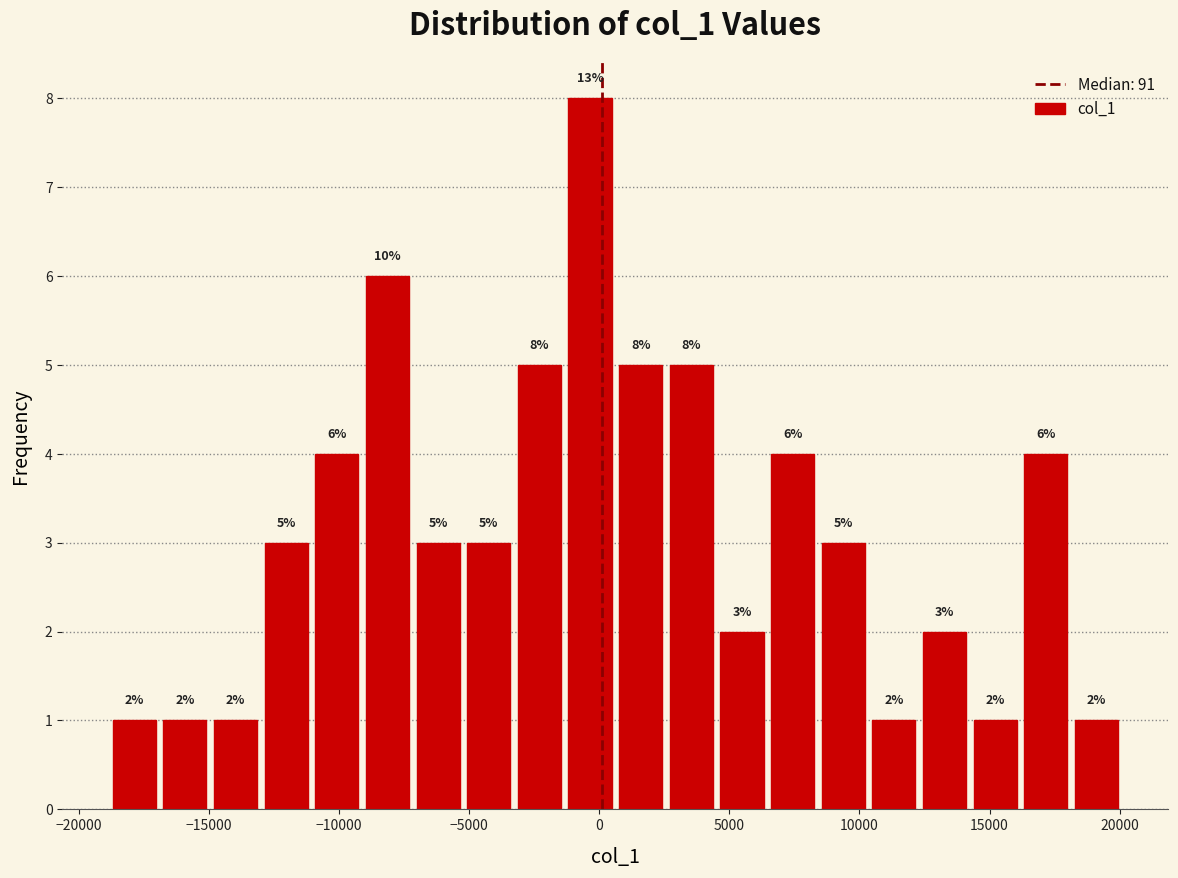

Around what value on the x-axis is the tallest bar? Give the approximate position of its centre, as read against the axis.

-500